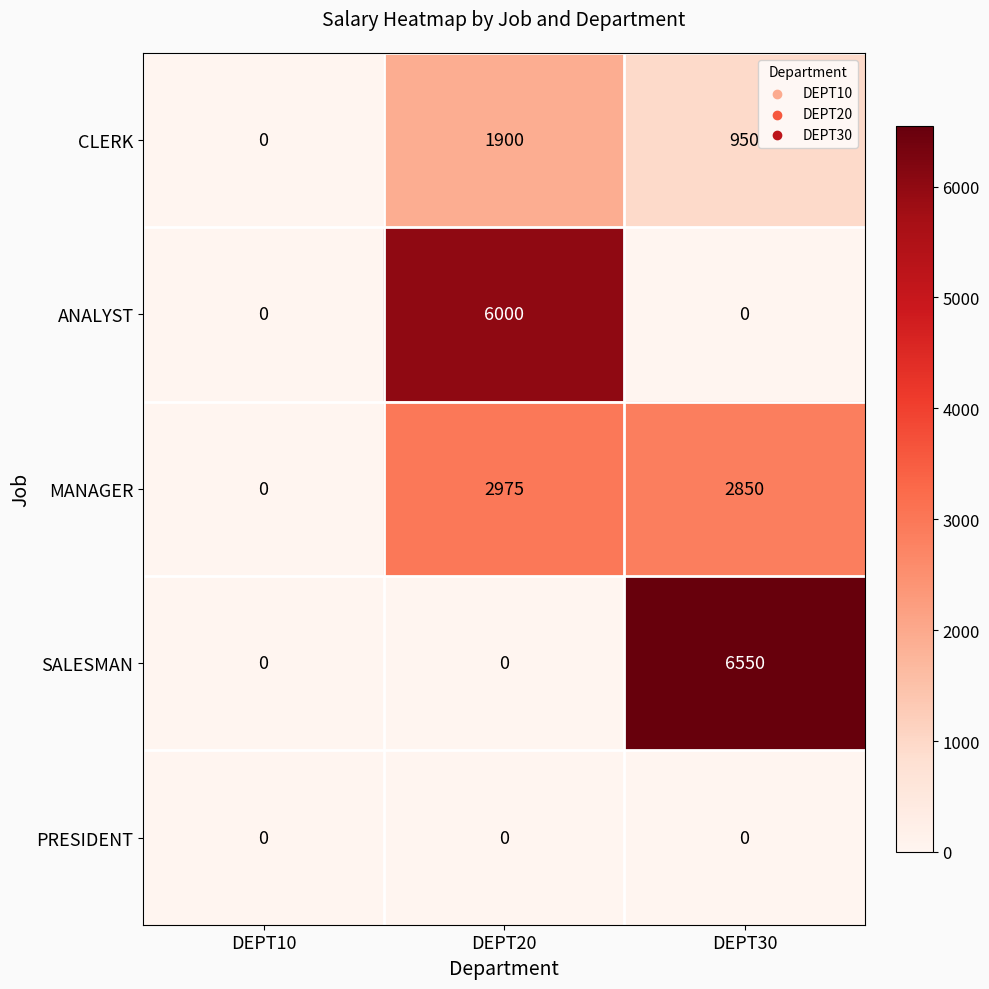

The SALESMAN series shows 2850 at DEPT30. True or false?

False